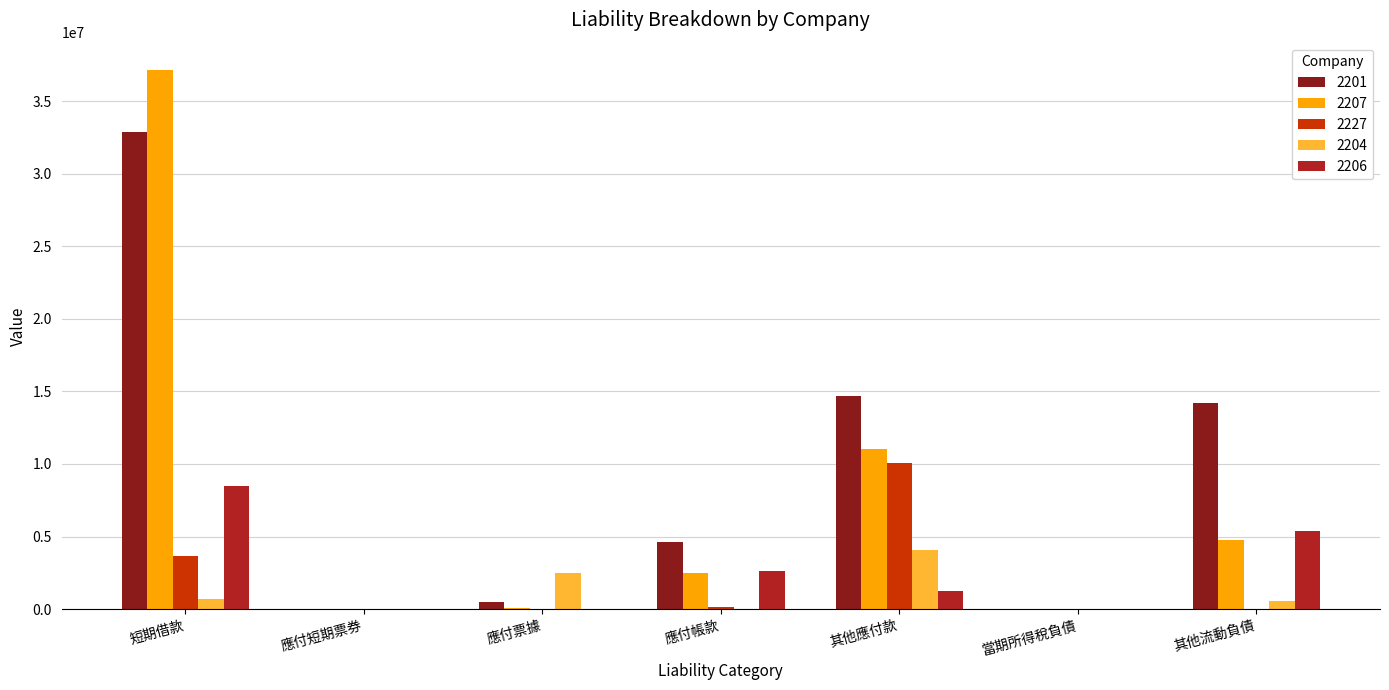

The 2207 series shows 4748441 at 其他流動負債. True or false?

True